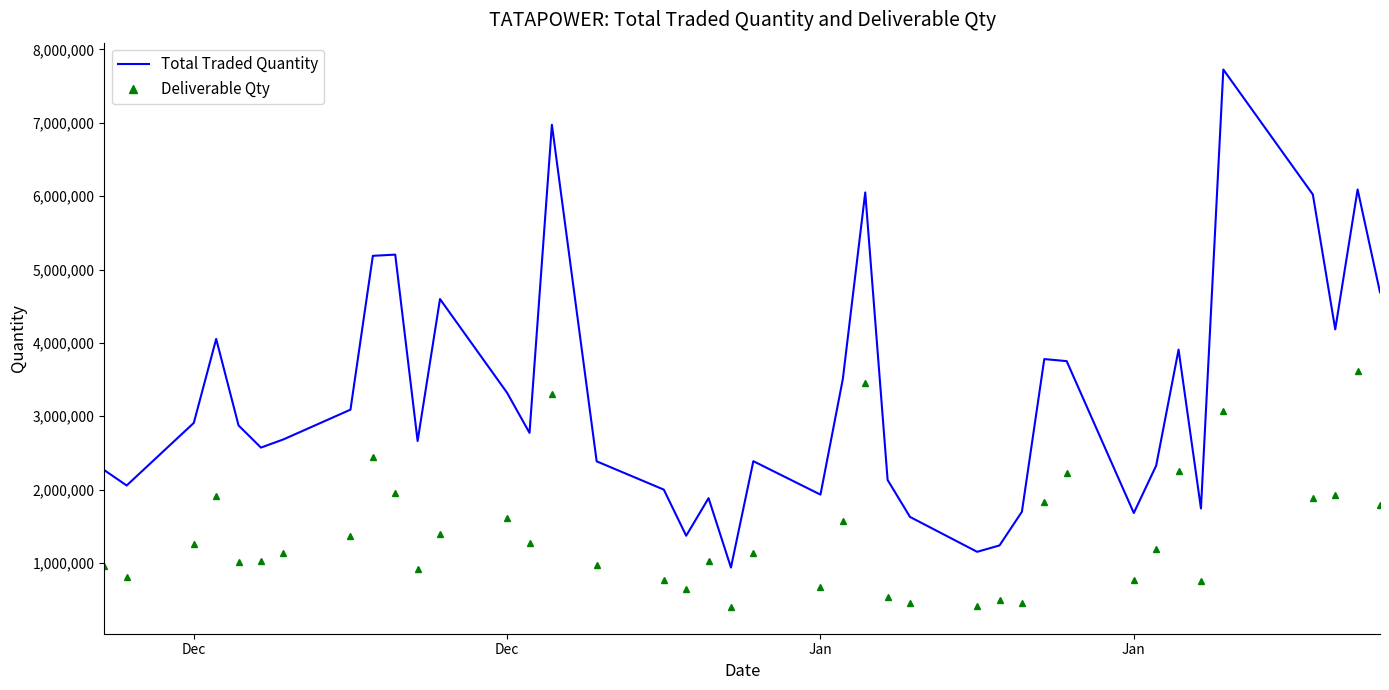

True or false: Total Traded Quantity and Deliverable Qty cross at least once.

False